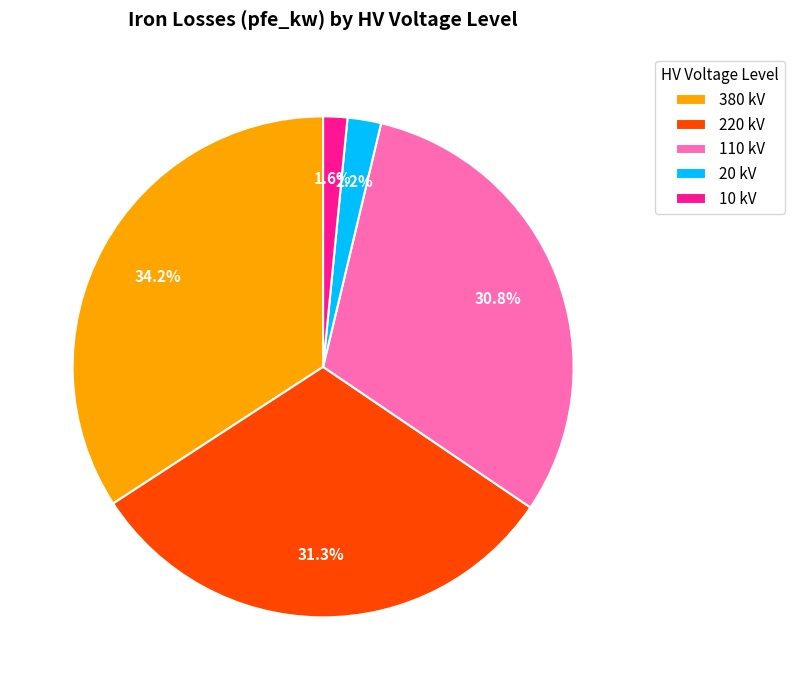

Between 110 kV and 10 kV, which is larger?

110 kV